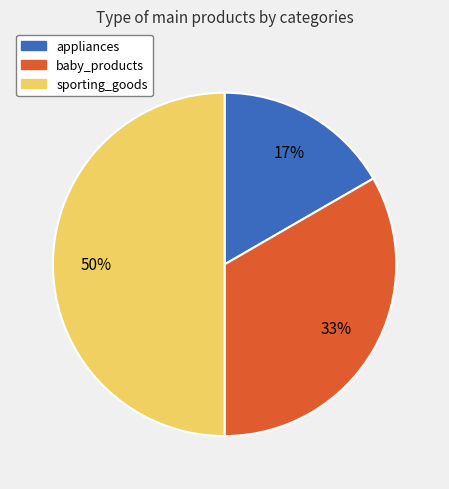

How many segments does this pie chart have?

3